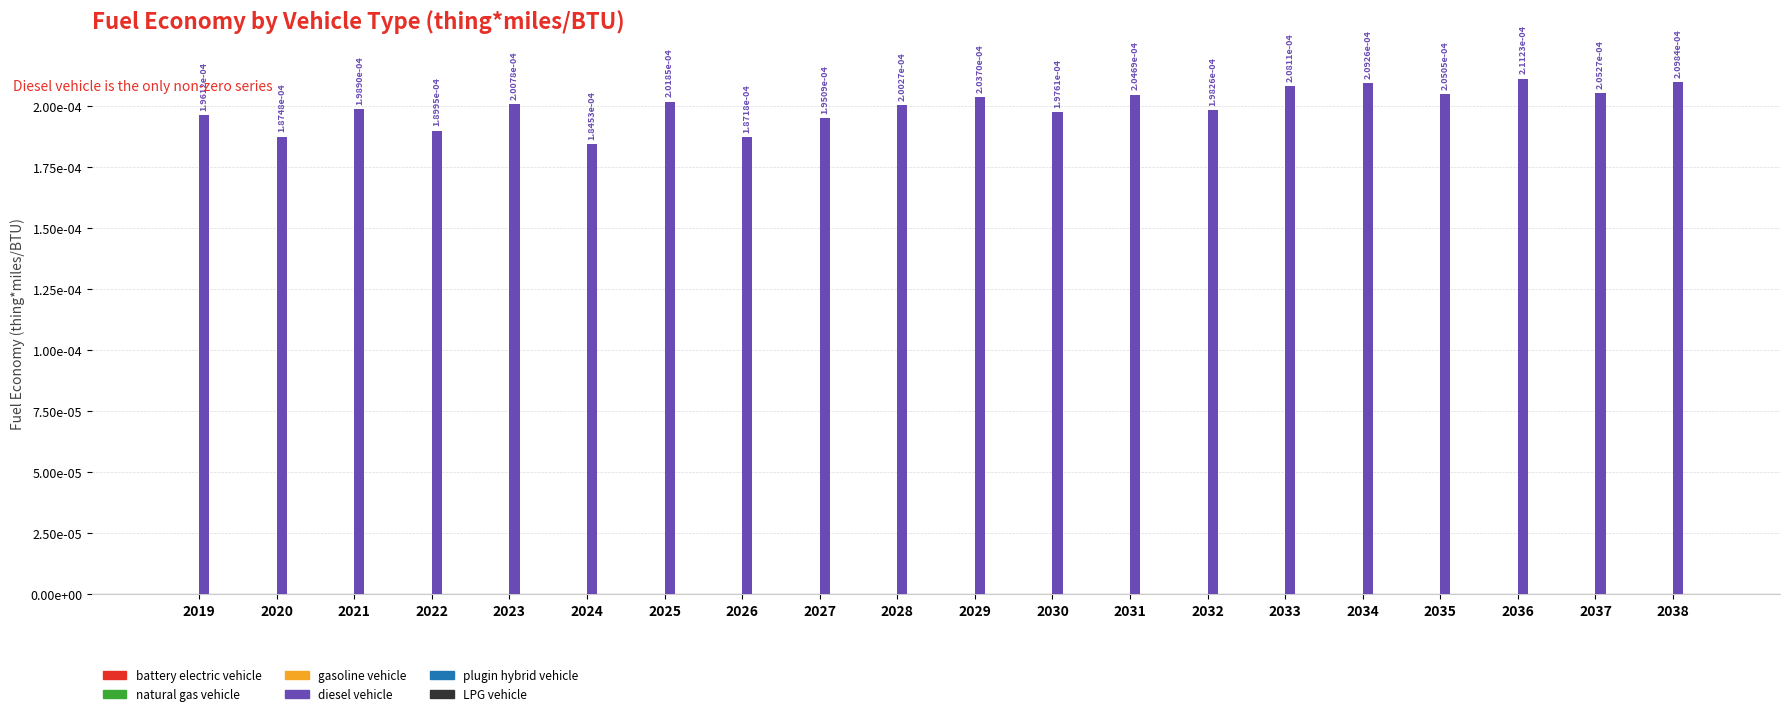

Are the bars grouped side by side (vs. stacked)?

No